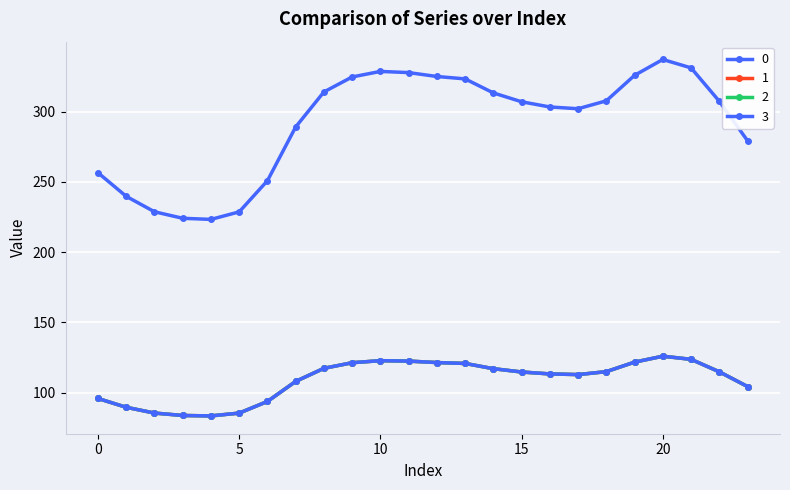

Does the chart have visible grid lines?

Yes